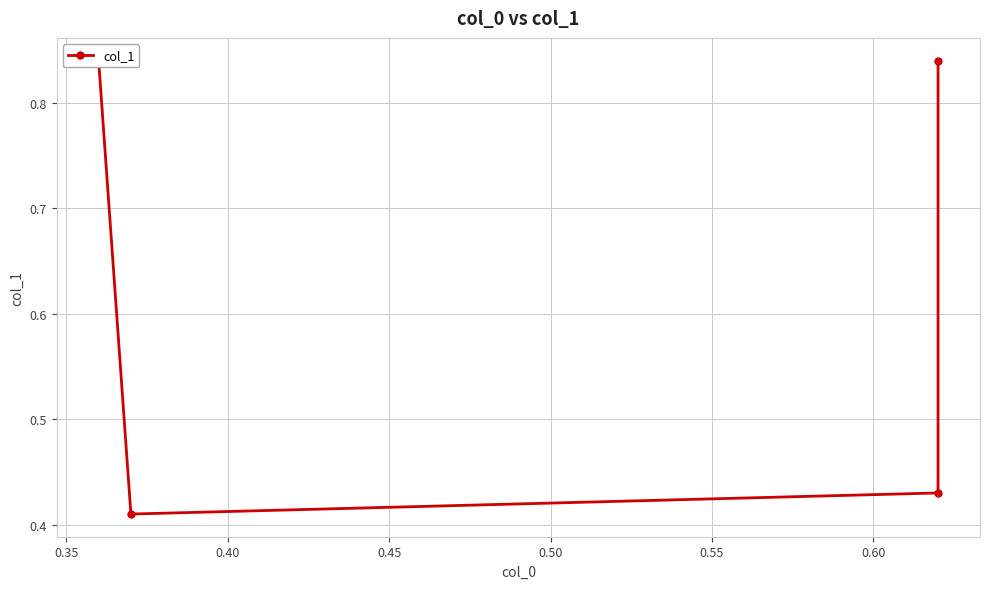

Reading left to right, extract all data points from this chart.

0.8	0.4	0.4	0.8